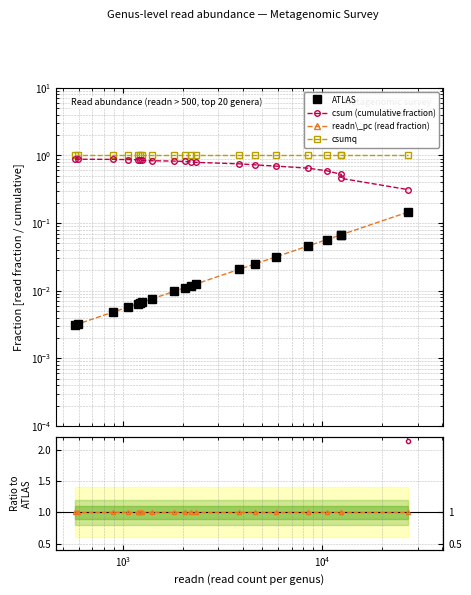

Reading left to right, transcribe all the data shown in this chart.

ATLAS: 0.0	0.0	0.0	0.0	0.0	0.0	0.0	0.0	0.0	0.0	0.0	0.0	0.0	0.0	0.0	0.0	0.1	0.1	0.1	0.1
csum (cumulative fraction): 0.9	0.9	0.9	0.9	0.9	0.8	0.8	0.8	0.8	0.8	0.8	0.8	0.8	0.7	0.7	0.6	0.6	0.5	0.5	0.3
readn\_pc (read fraction): 0.0	0.0	0.0	0.0	0.0	0.0	0.0	0.0	0.0	0.0	0.0	0.0	0.0	0.0	0.0	0.0	0.1	0.1	0.1	0.1
csumq: 1.0	1.0	1.0	1.0	1.0	1.0	1.0	1.0	1.0	1.0	1.0	1.0	1.0	1.0	1.0	1.0	1.0	1.0	1.0	1.0
csum ratio: 283.8	274.7	181.3	152.3	134.3	128.6	125.7	110.1	84.4	73.4	67.3	62.6	36.2	29.3	21.9	14.2	10.4	7.8	6.8	2.1
readn_pc ratio: 1.0	1.0	1.0	1.0	1.0	1.0	1.0	1.0	1.0	1.0	1.0	1.0	1.0	1.0	1.0	1.0	1.0	1.0	1.0	1.0